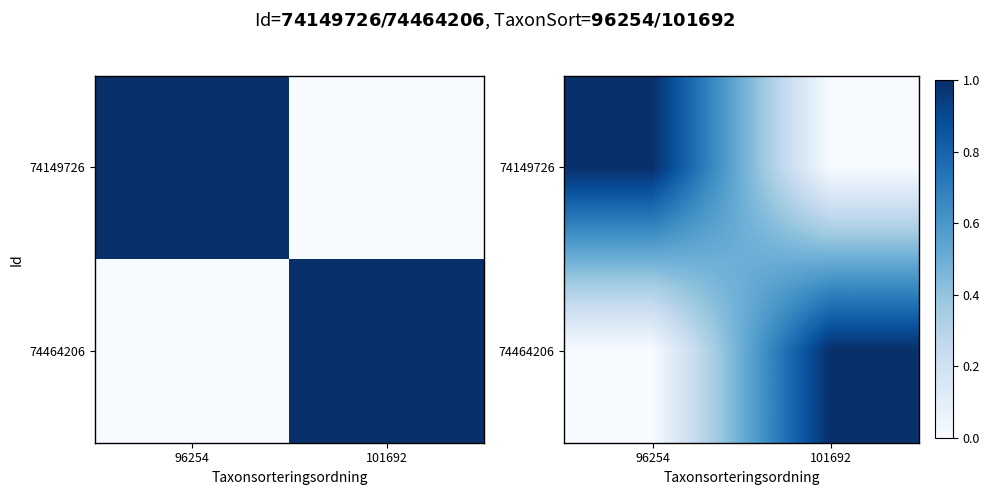

The value of 74149726 at 101692 is 0.0. True or false?

True